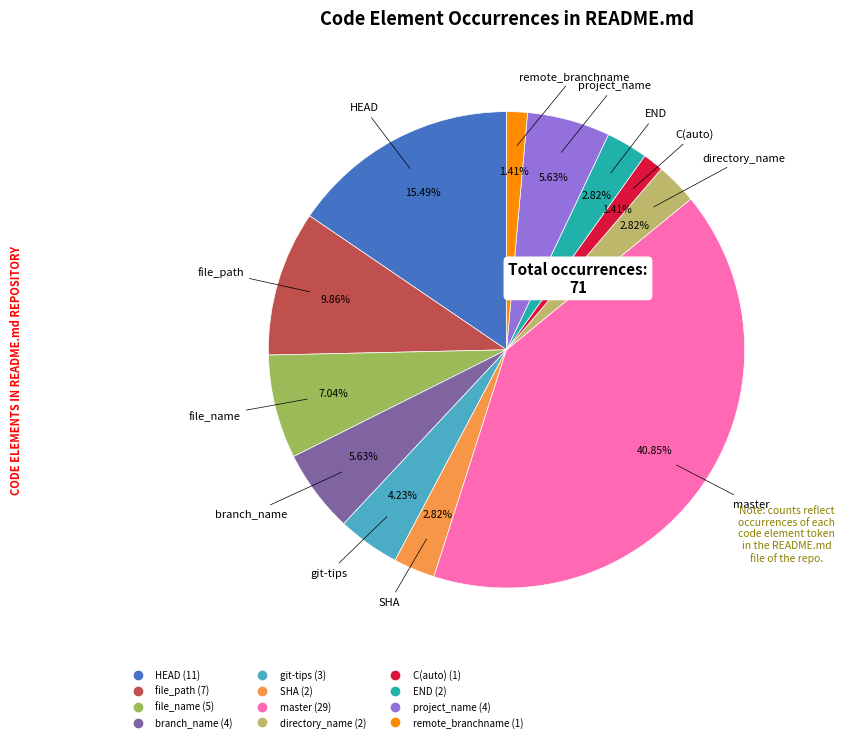

Does any single category account for the majority?

No